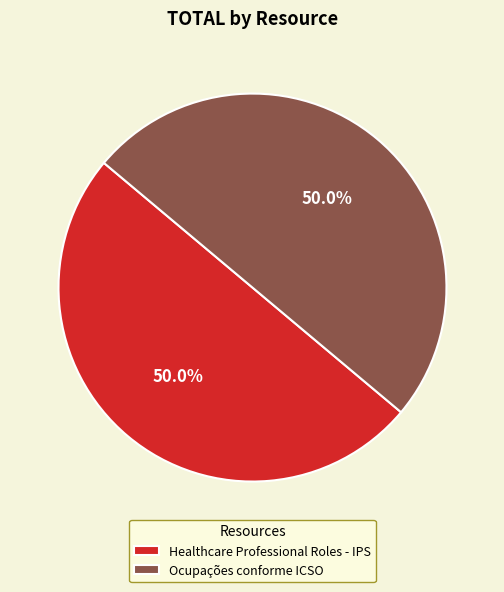

Combined, what portion of the pie is Ocupações conforme ICSO and Healthcare Professional Roles - IPS?

100.0%